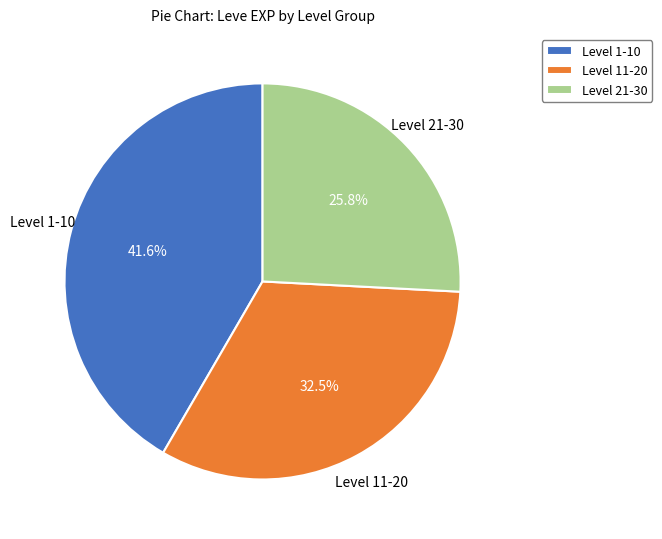

Count the number of slices in the pie.

3